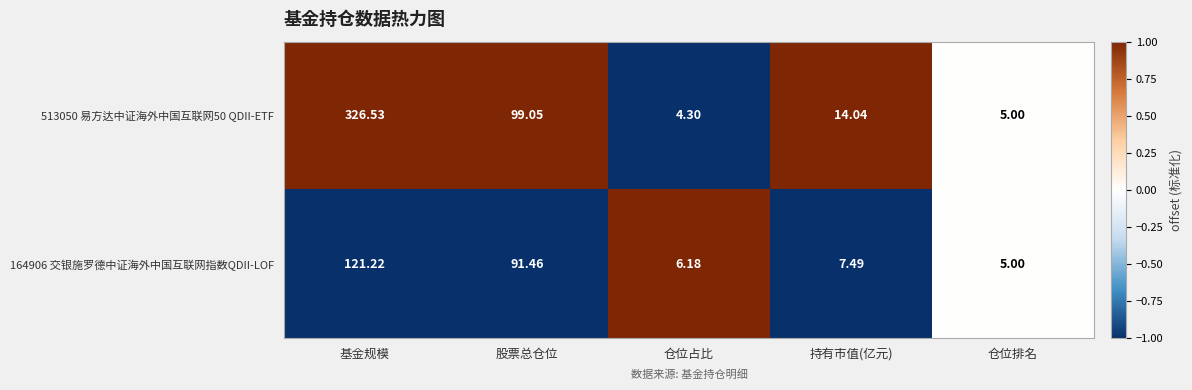

Which label corresponds to the largest value in the chart?

基金规模